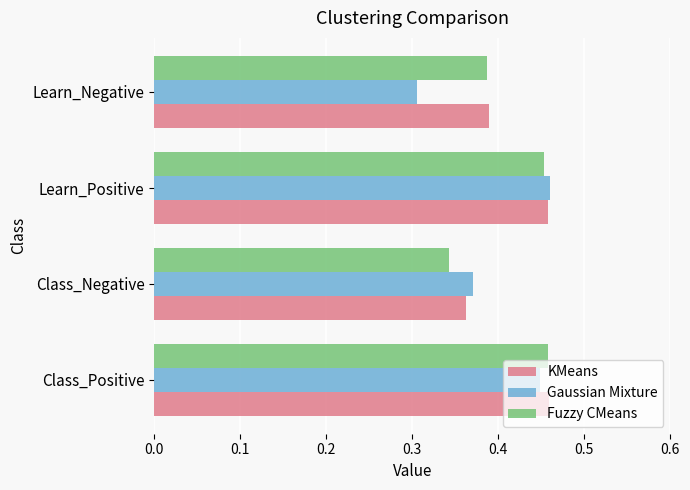

At how many categories does at least one series exceed 0?

4